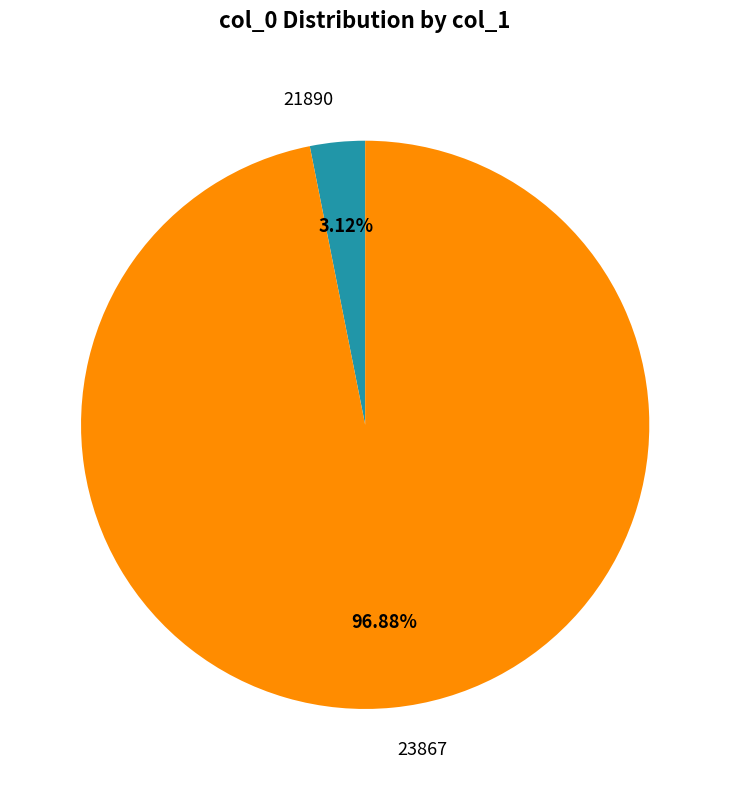

Combined, what portion of the pie is 21890 and 23867?

100.0%